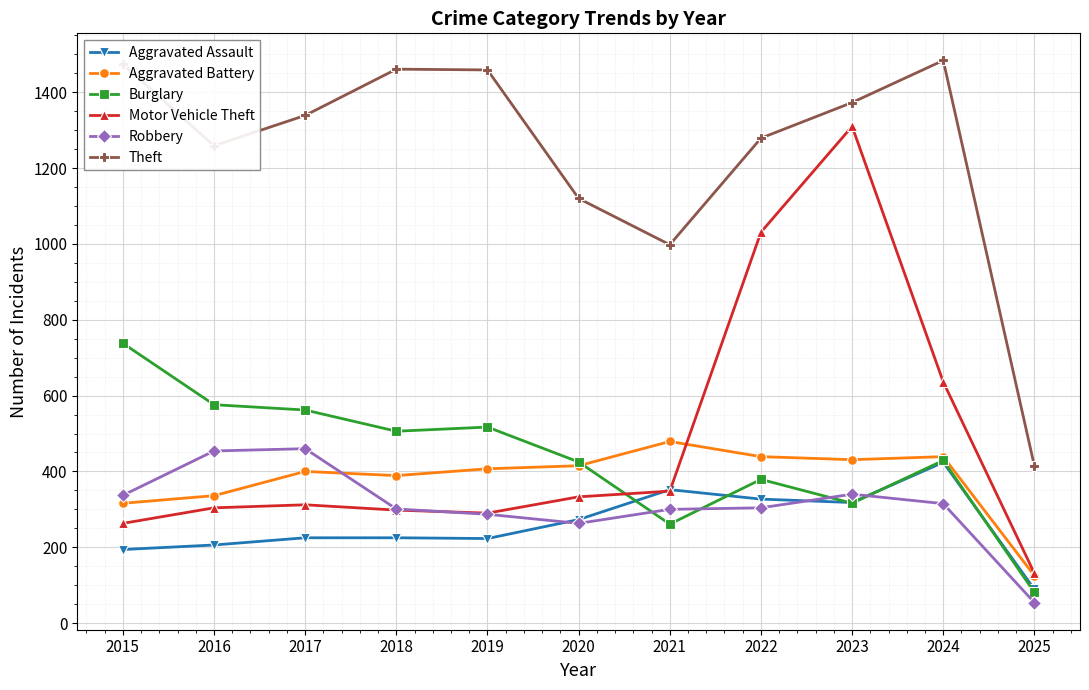

Where is Theft nearest to the value 949?

2021